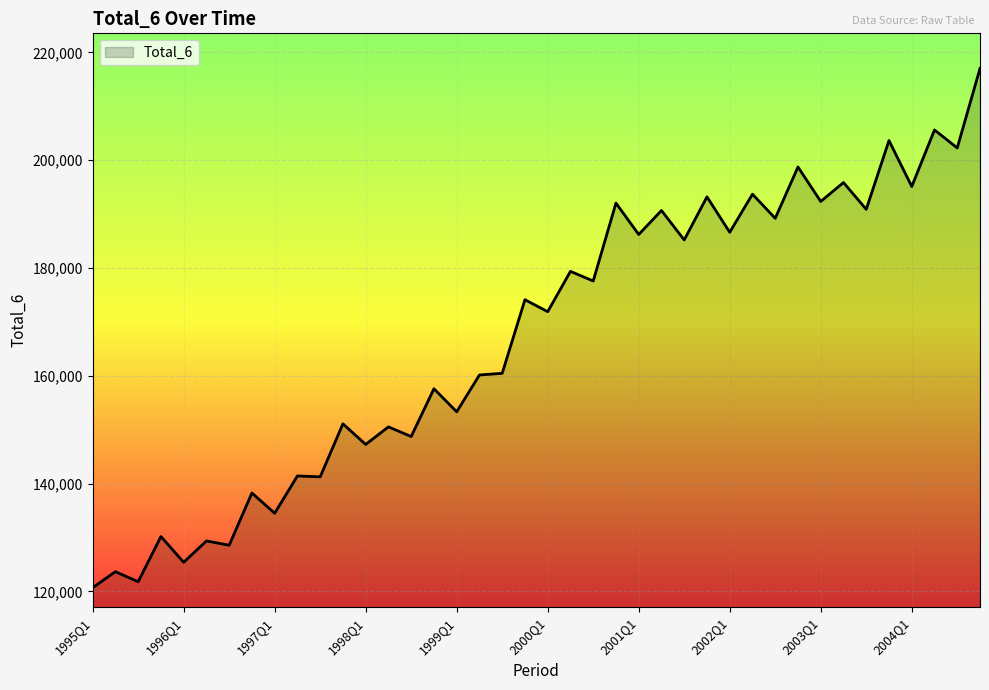

How many lines are shown in the chart?

1